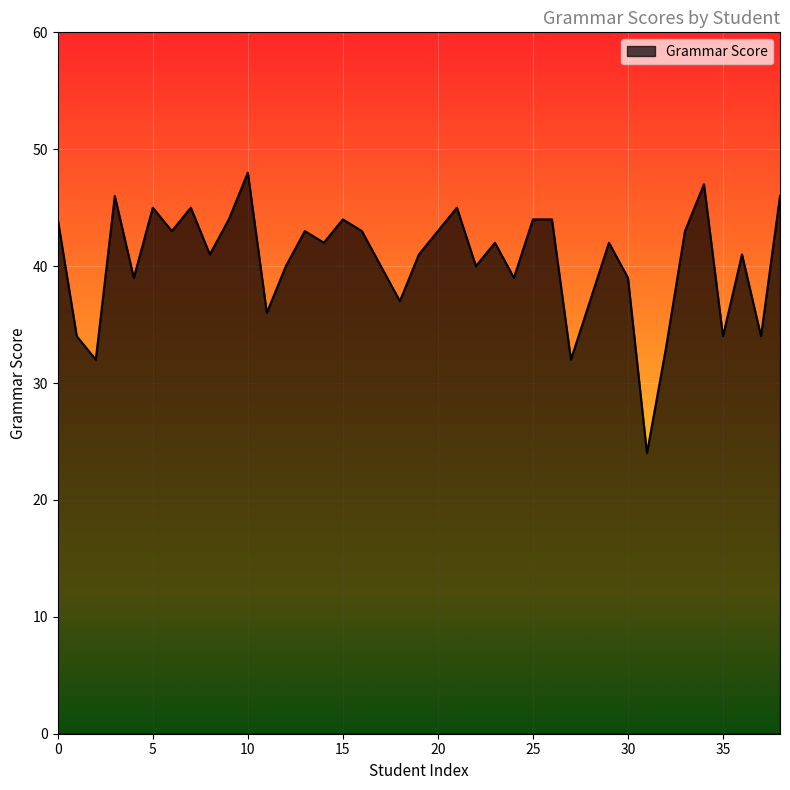

True or false: the data shows 66 at 33.

False